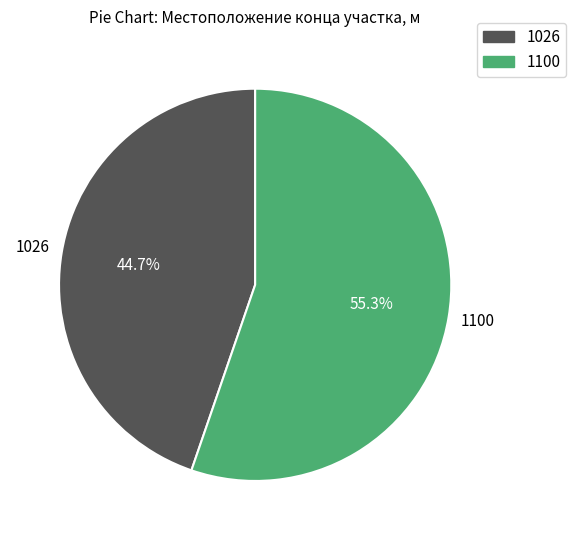

Do 1026 and 1100 together represent more than half of the pie?

Yes